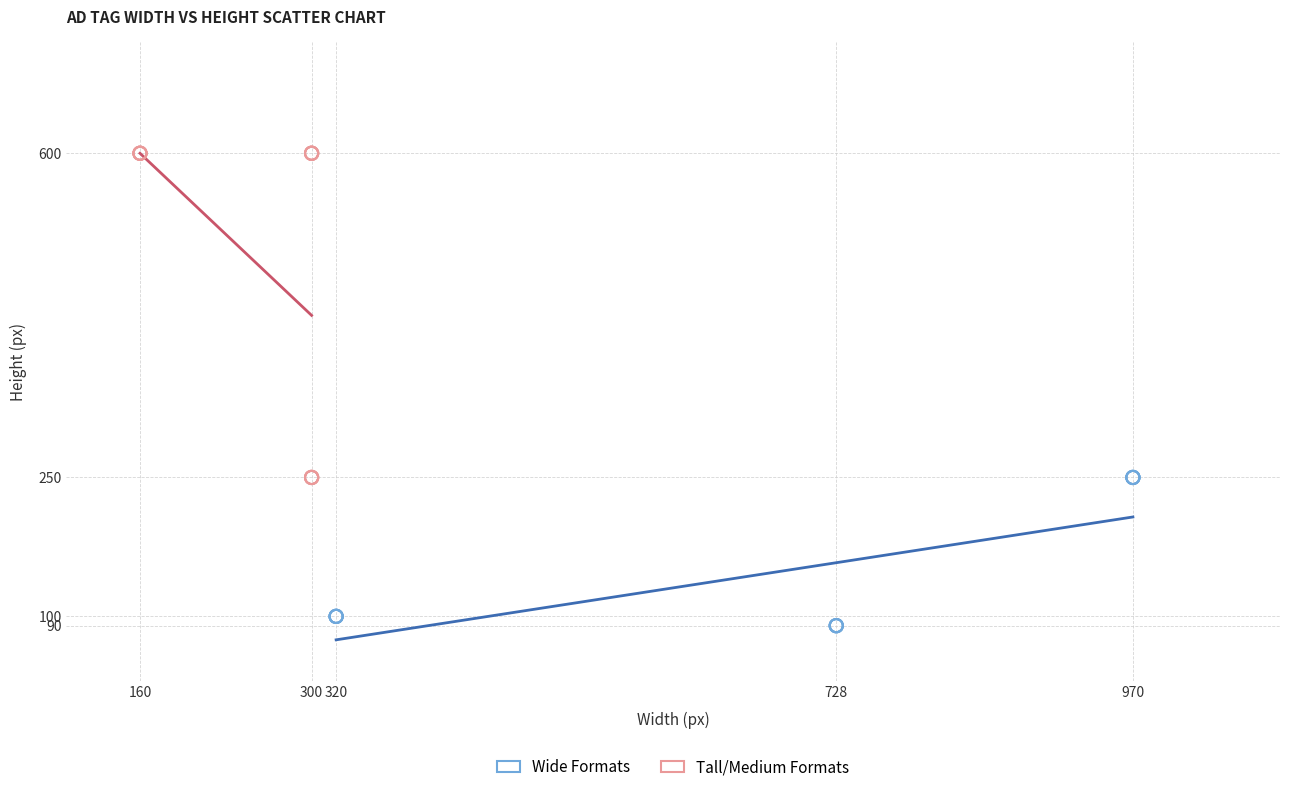

Which series reaches the minimum Y coordinate?

Wide Formats